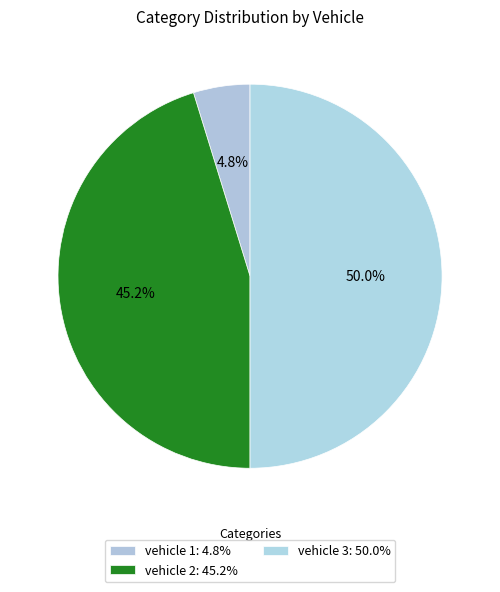

What is the total percentage of vehicle 2 and vehicle 1?

50.0%